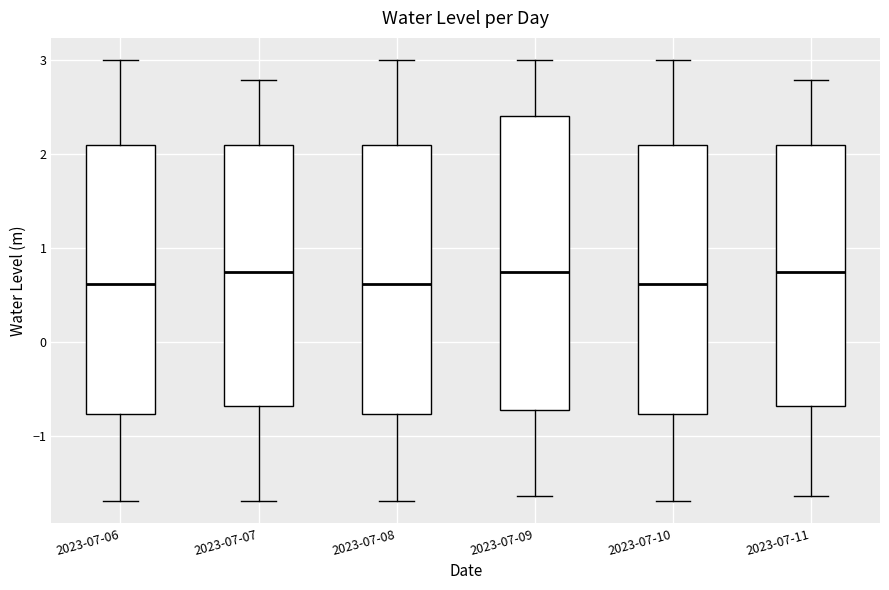

Reading left to right, read every box against the y-axis: the position of its median line, the range the box covers, and the ends of its whiskers. The values are not printed on the chart, so give them approximately, as read against the axis.

2023-07-06: median 0.6, box -0.8 to 2.1, whiskers -1.7 to 3.0
2023-07-07: median 0.7, box -0.7 to 2.1, whiskers -1.7 to 2.8
2023-07-08: median 0.6, box -0.8 to 2.1, whiskers -1.7 to 3.0
2023-07-09: median 0.7, box -0.7 to 2.4, whiskers -1.6 to 3.0
2023-07-10: median 0.6, box -0.8 to 2.1, whiskers -1.7 to 3.0
2023-07-11: median 0.7, box -0.7 to 2.1, whiskers -1.6 to 2.8